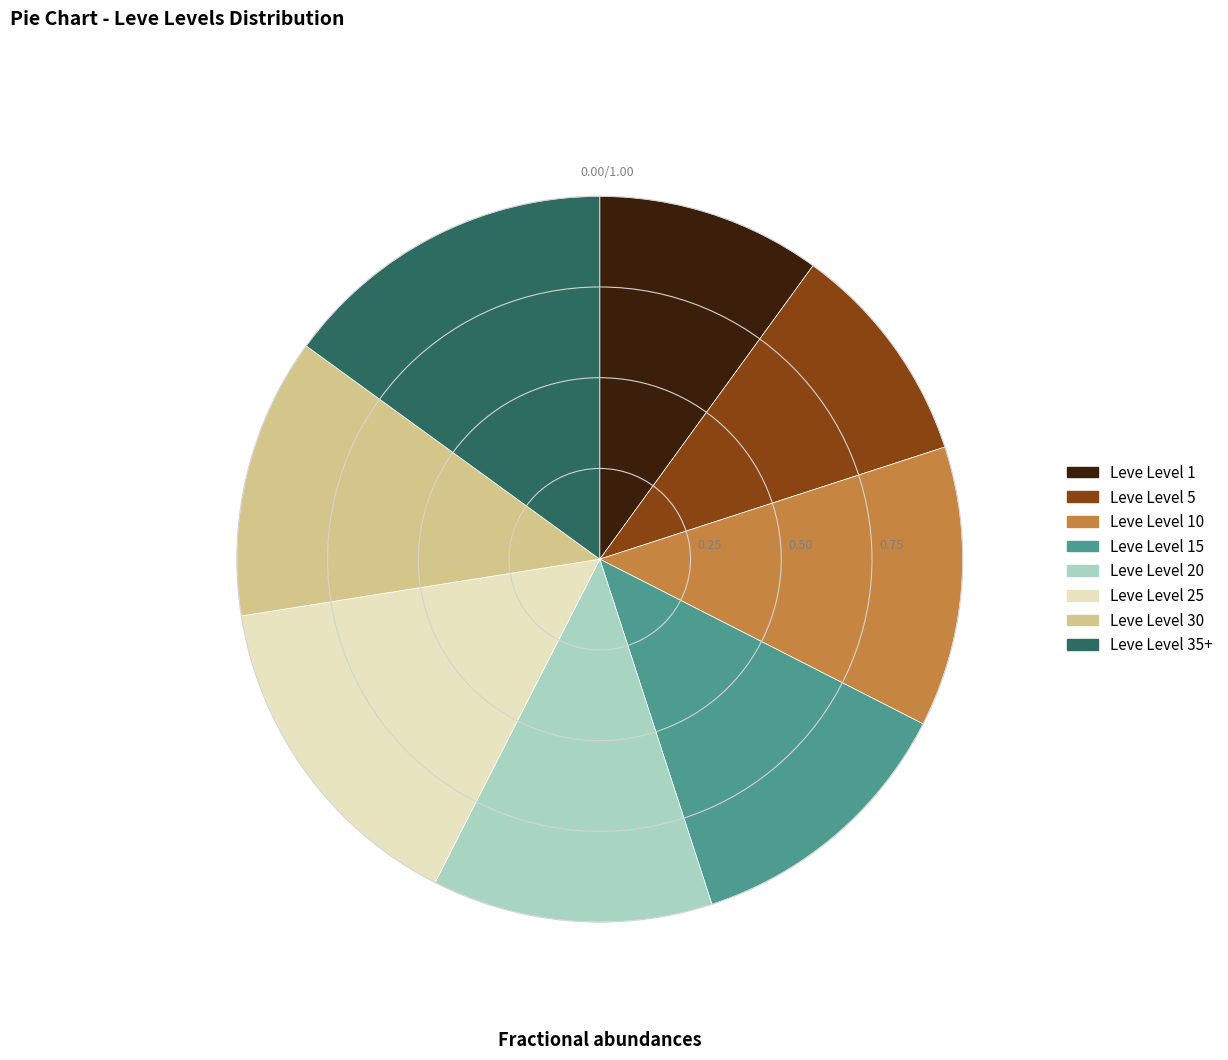

How many segments does this pie chart have?

8